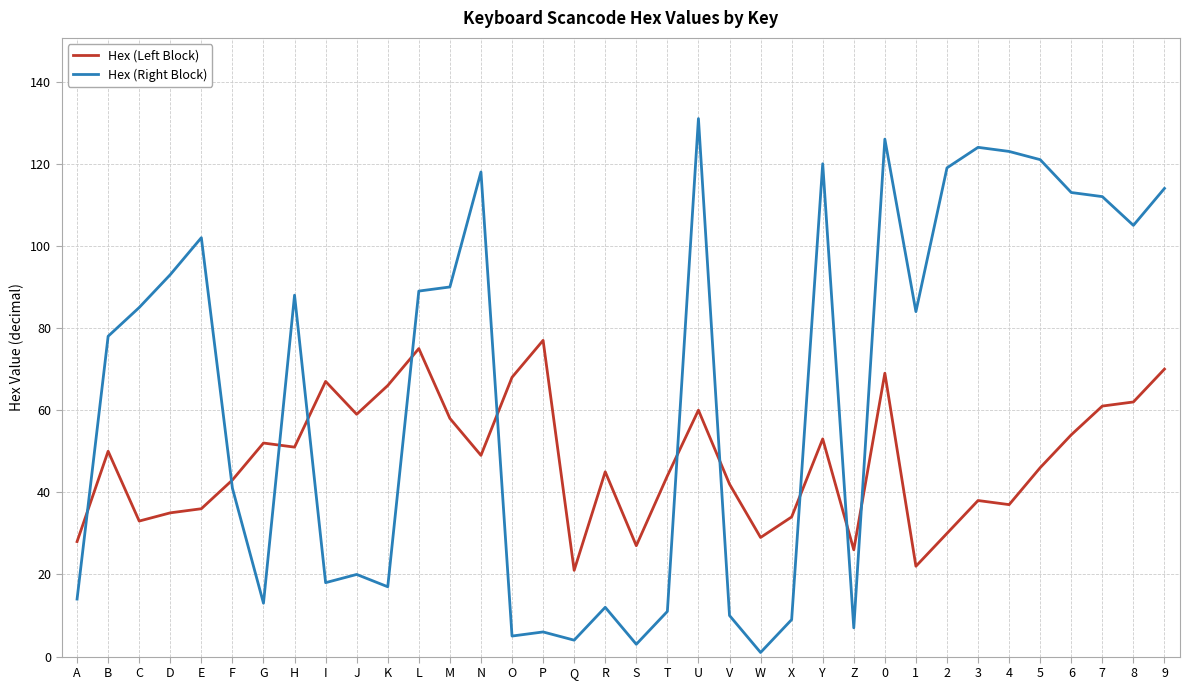

Between D and 2, which series saw the biggest shift?

Hex (Right Block)